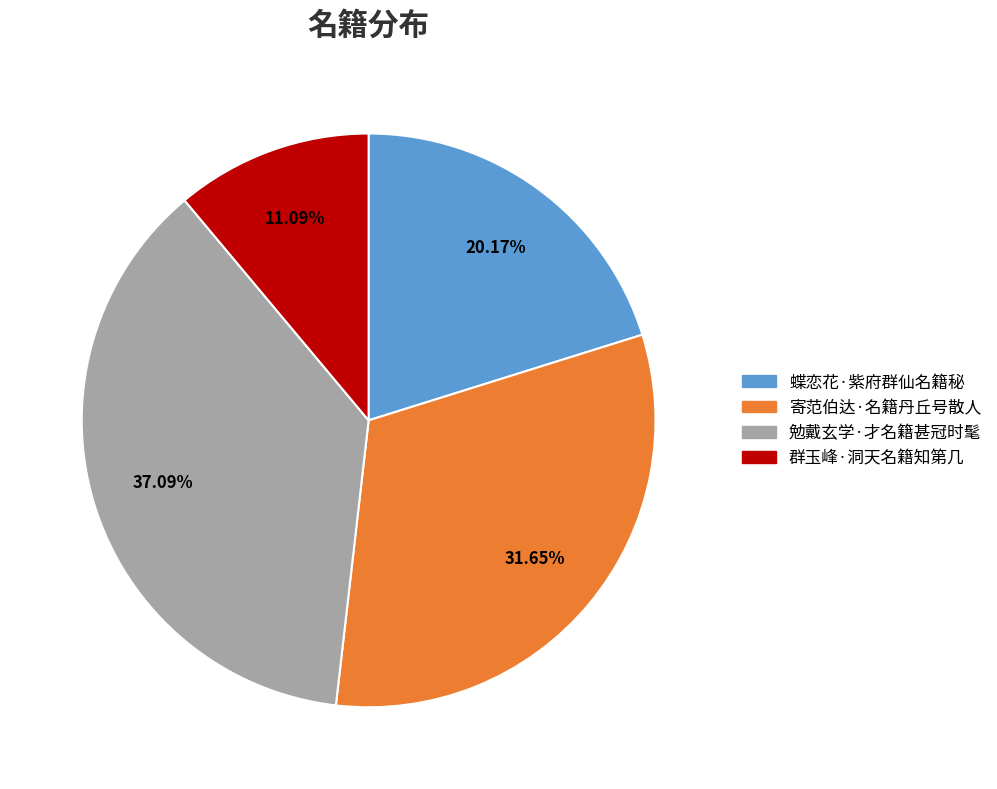

To the nearest percent, what is the average slice percentage?

25%